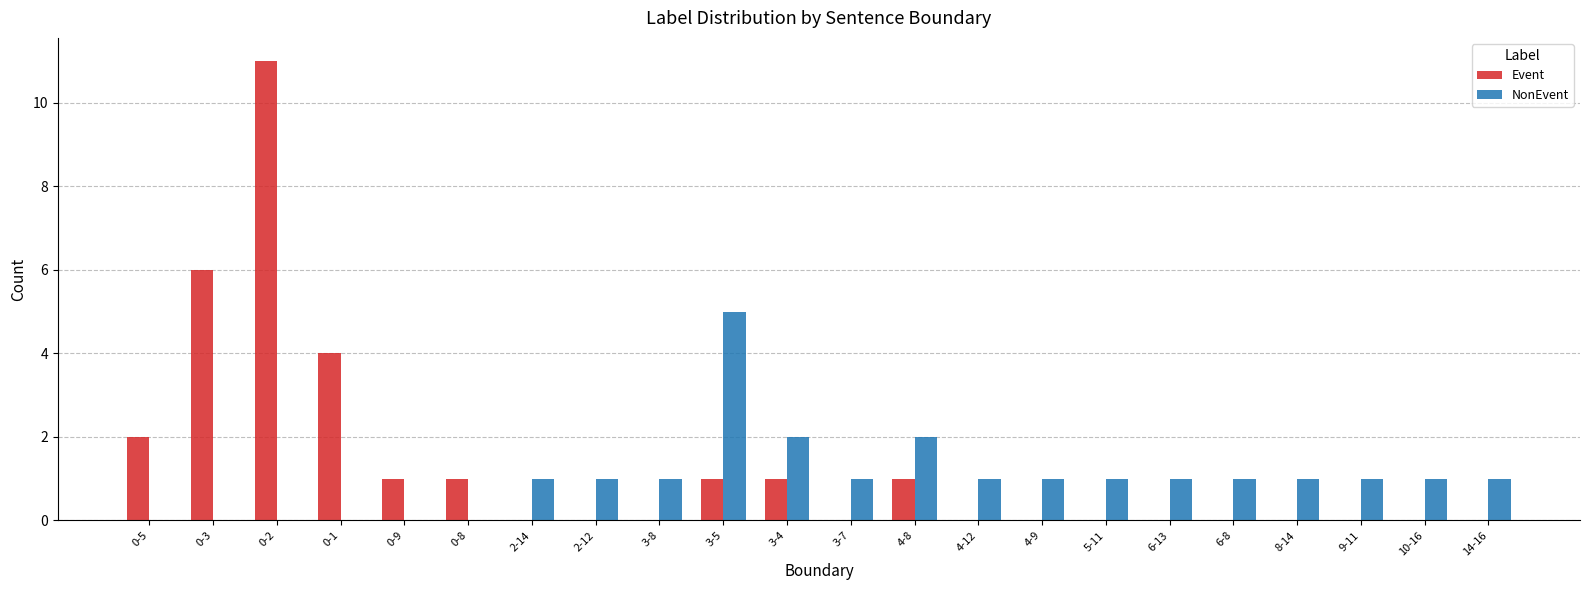

Is the value of Event at 5-11 greater than the value of NonEvent at 8-14?

No